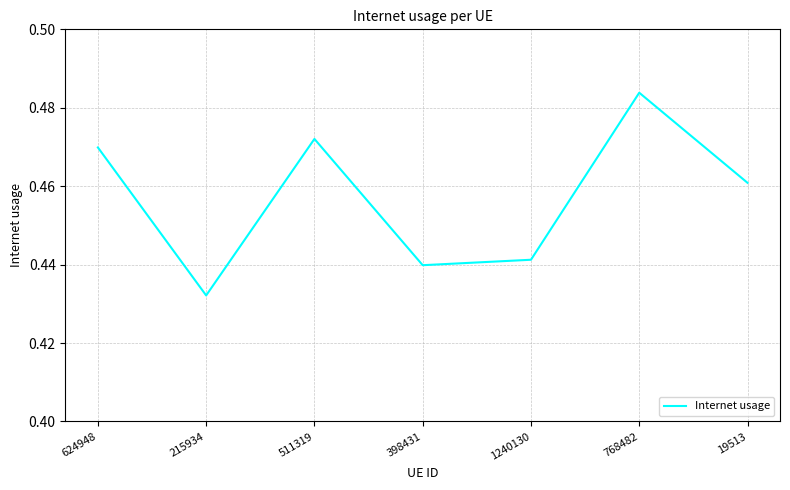

Does the chart have visible grid lines?

Yes